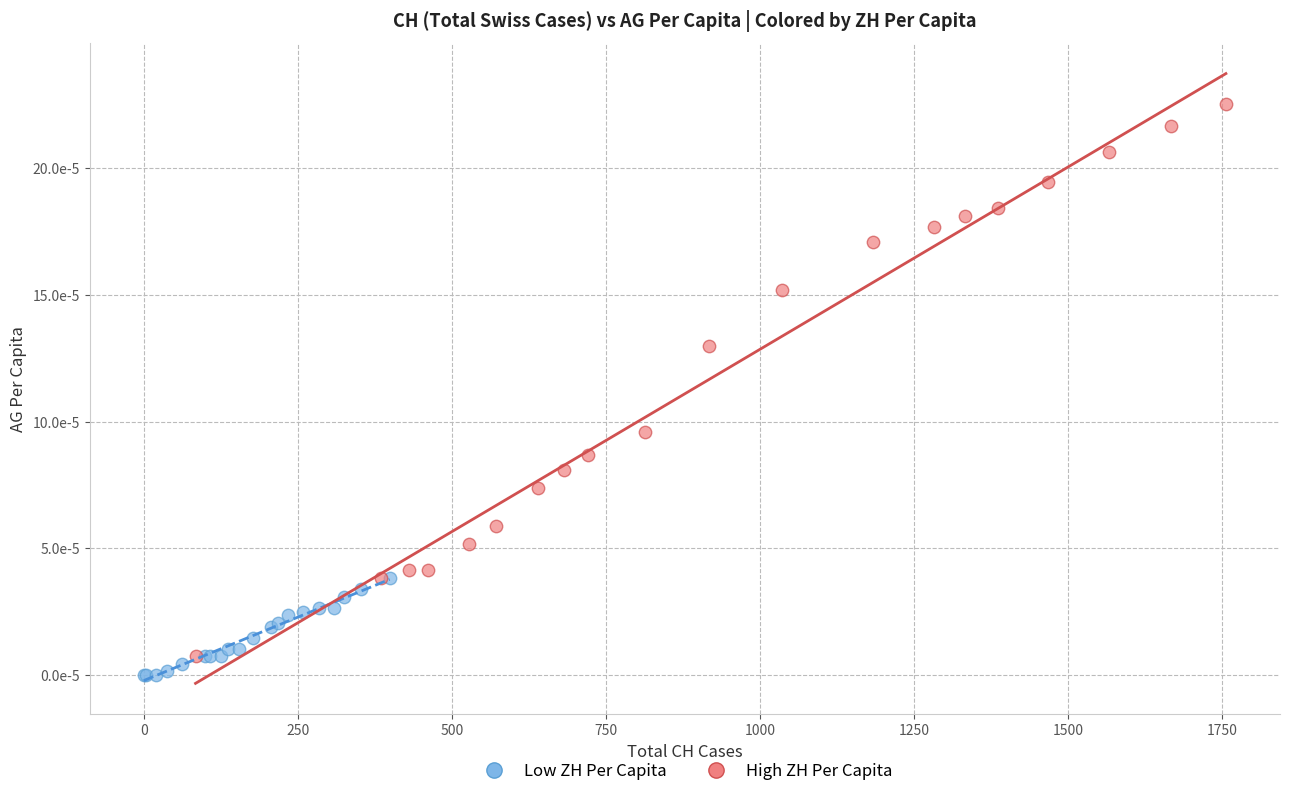

What are all the series names shown in the legend?

Low ZH Per Capita, High ZH Per Capita